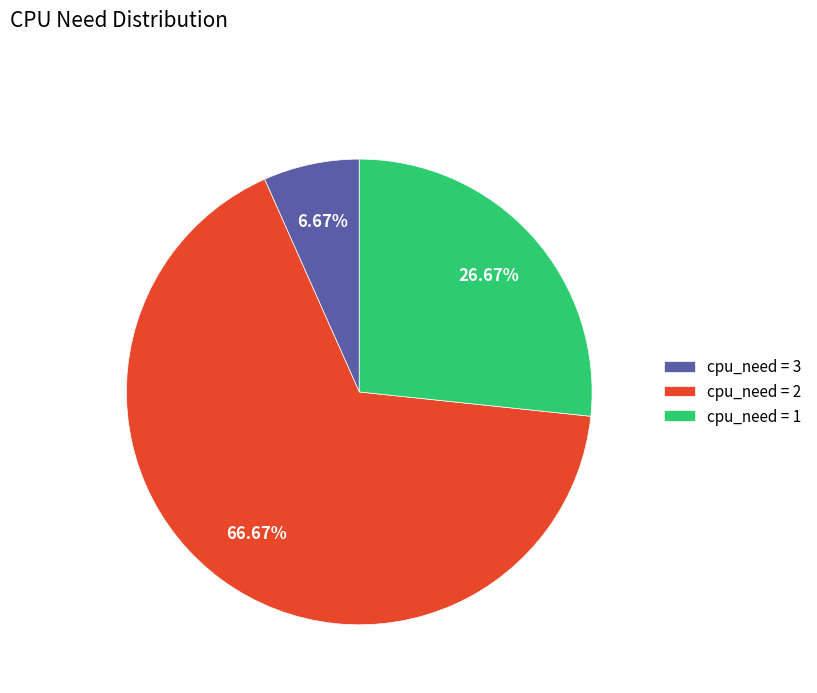

Which has a higher value, cpu_need = 2 or cpu_need = 1?

cpu_need = 2